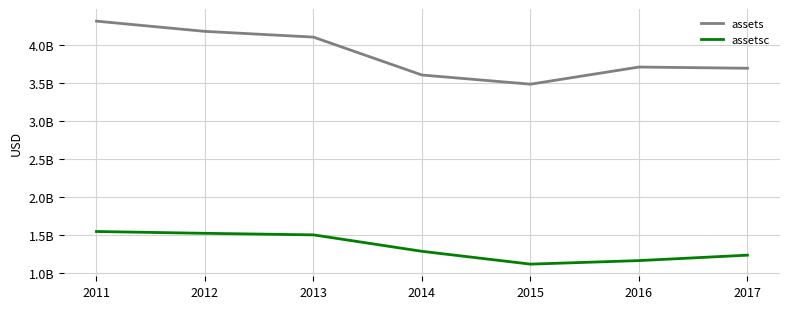

Reading left to right, what are all the values shown in this chart?

assets: 4320400000	4185700000	4110200000	3610800000	3489800000	3715700000	3699900000
assetsc: 1549000000	1525000000	1504500000	1287800000	1119000000	1165500000	1237100000